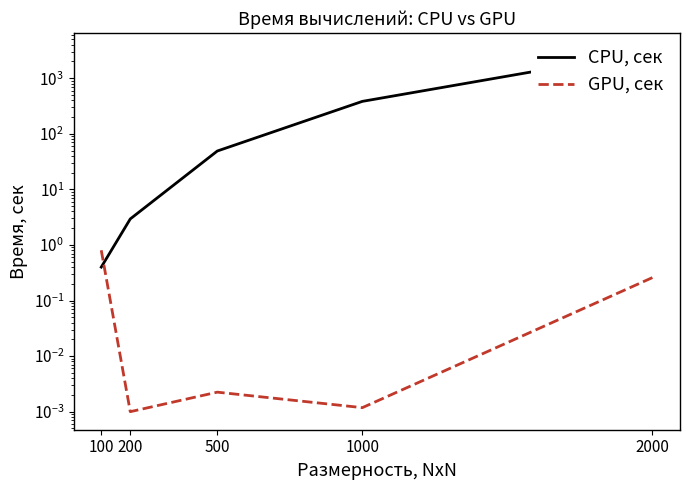

What is the total value across all series at 500?

48.9